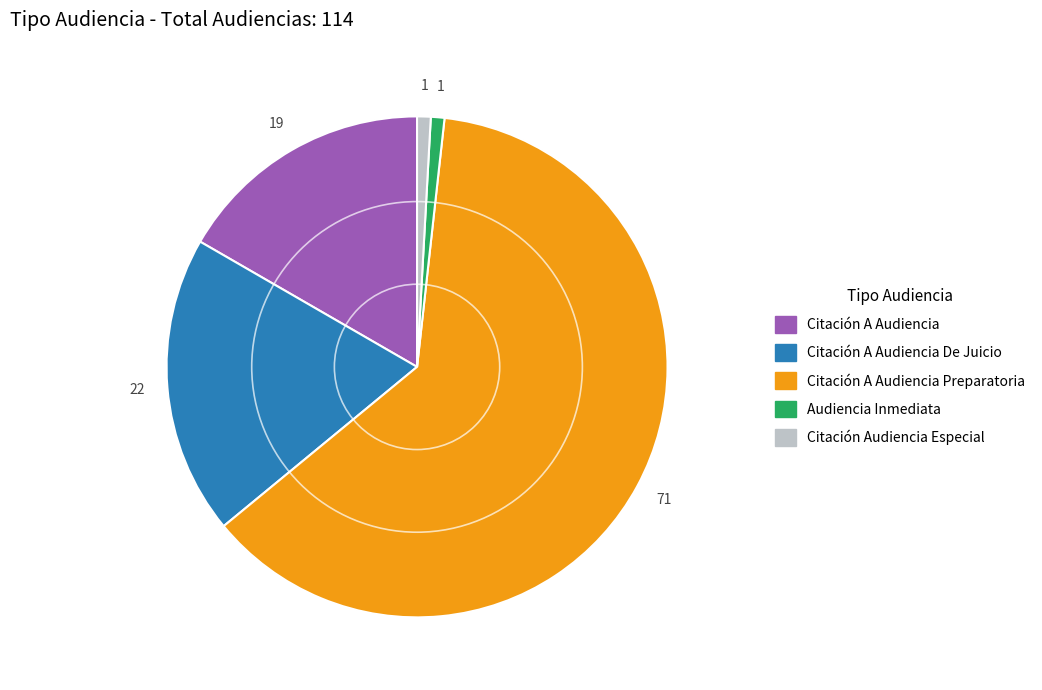

Is there any slice that represents more than half of the pie?

Yes